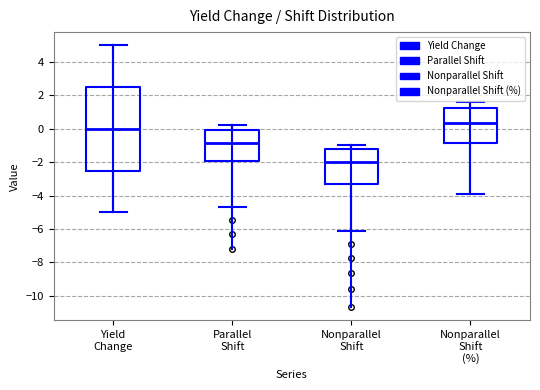

Reading left to right, transcribe this box plot: for each box, give where its median line is, the range the box spans, and where its two whiskers end, as read against the y-axis. The values are not printed on the chart, so give them approximately, as read against the axis.

Yield Change: median 0.0, box -2.4 to 2.6, whiskers -5.0 to 5.0
Parallel Shift: median -0.8, box -2.0 to 0.0, whiskers -4.6 to 0.2
Nonparallel Shift: median -2.0, box -3.2 to -1.2, whiskers -6.2 to -1.0
Nonparallel Shift (%): median 0.4, box -0.8 to 1.2, whiskers -3.8 to 1.6